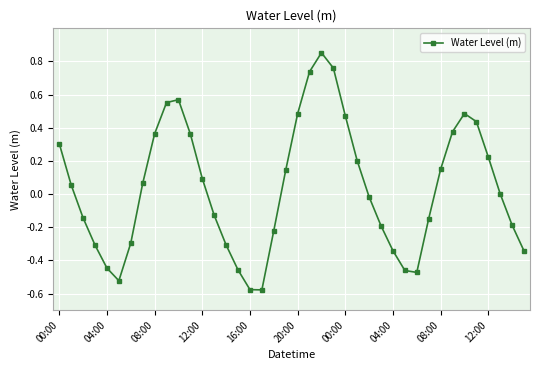

How many interior local peaks (higher than both neighbors) does the data have?

3